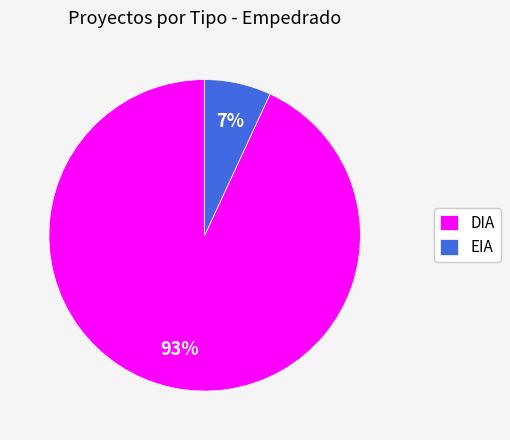

Which has a higher value, DIA or EIA?

DIA